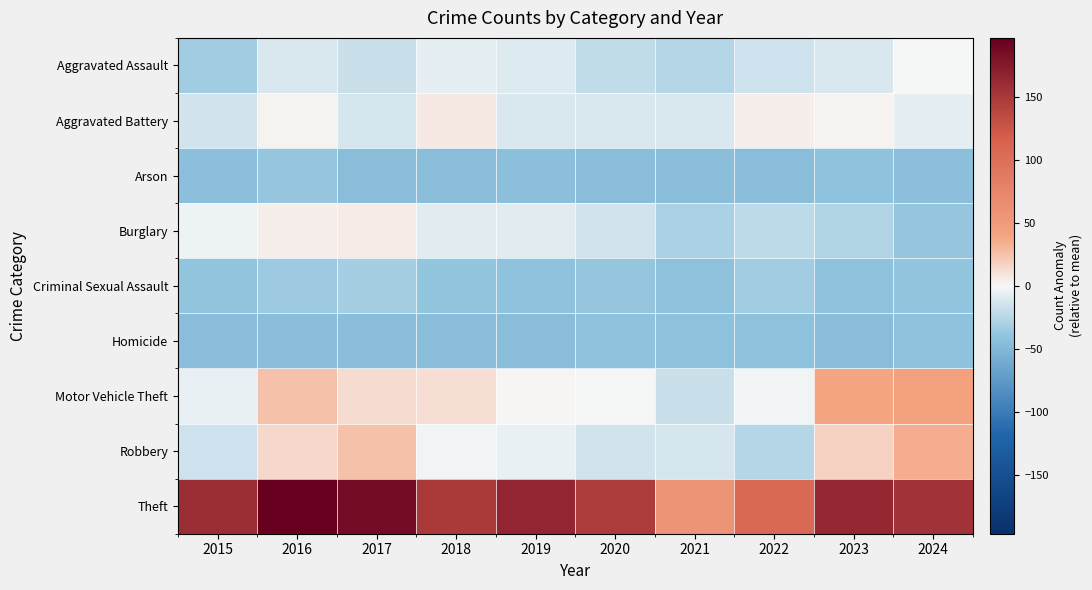

At which category does the chart reach its peak across all series?

2016